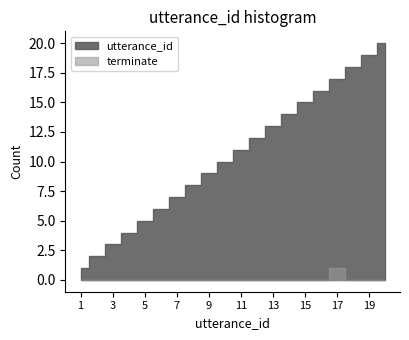

Reading left to right, what are all the values shown in this chart?

utterance_id: 1	2	3	4	5	6	7	8	9	10	11	12	13	14	15	16	17	18	19	20
terminate: 0	0	0	0	0	0	0	0	0	0	0	0	0	0	0	0	1	0	0	0